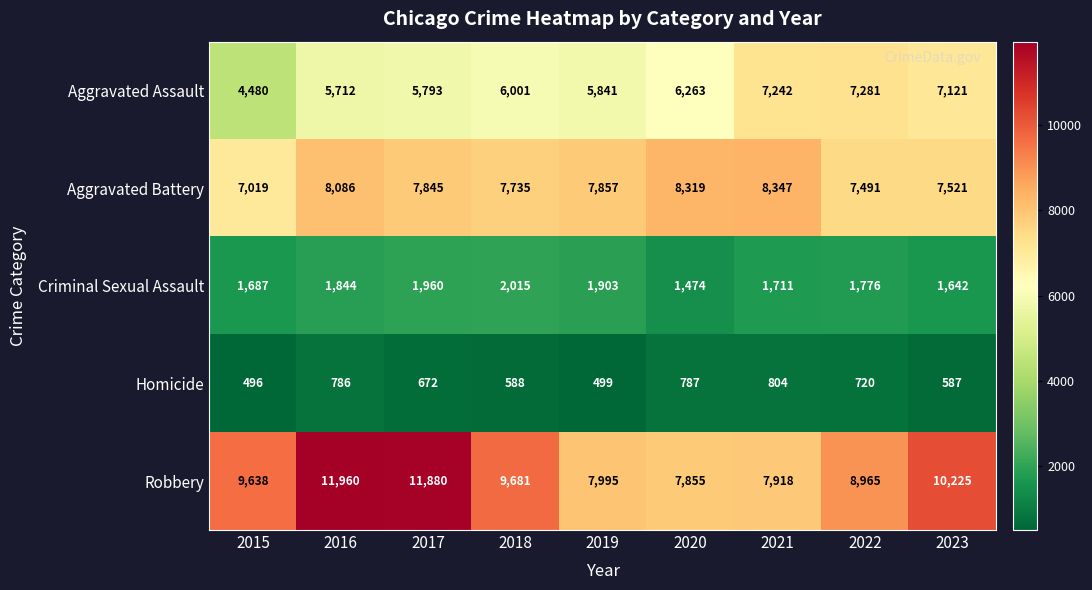

Which series has the largest total across all categories?

Robbery